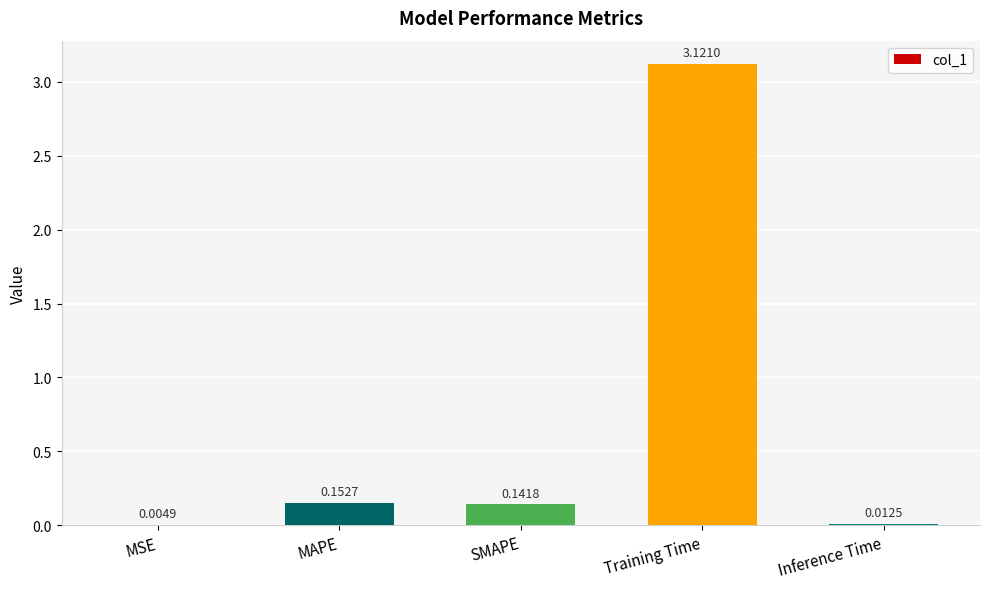

Which label corresponds to the largest value in the chart?

Training Time